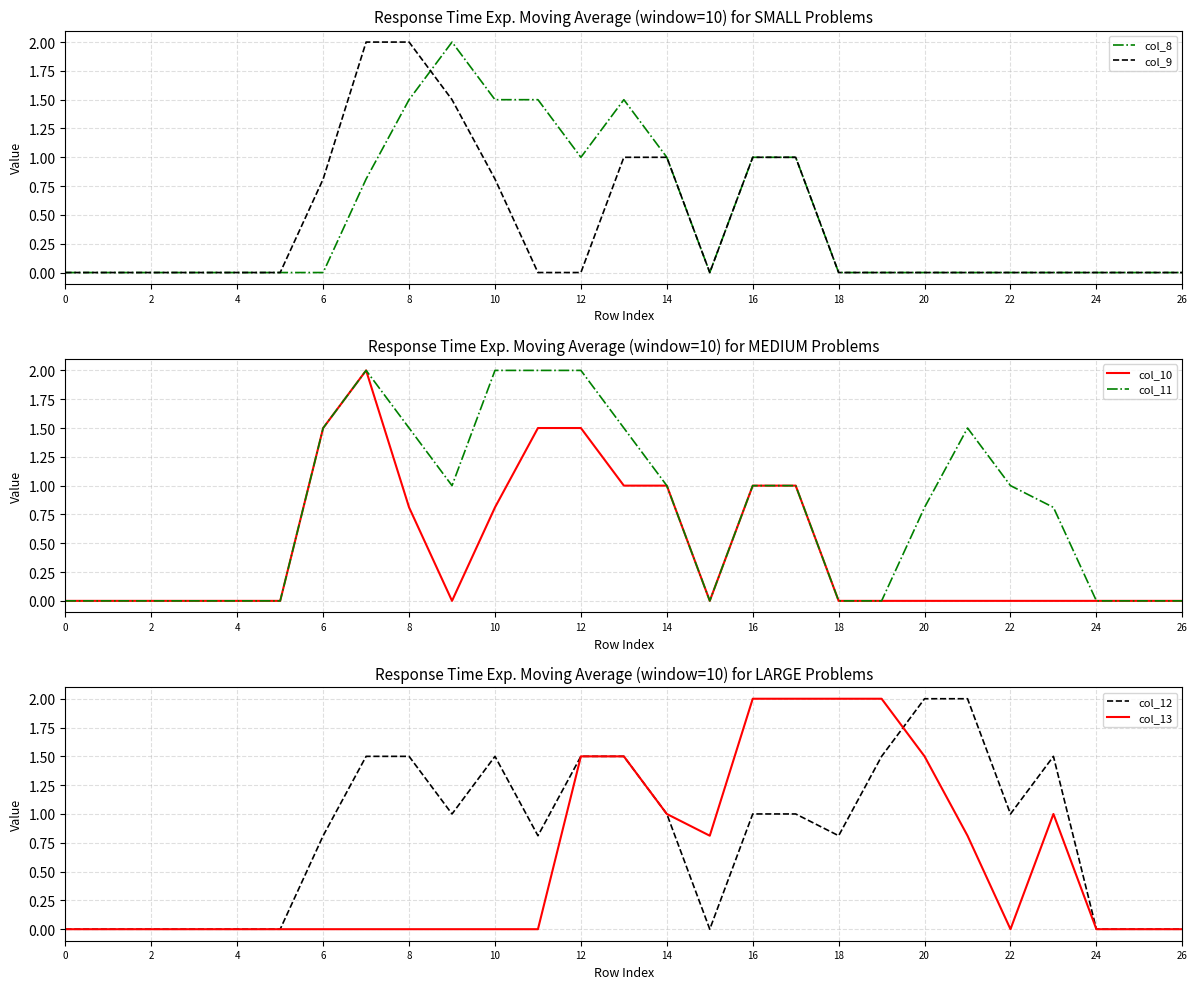

Count the number of categories in the chart.

27